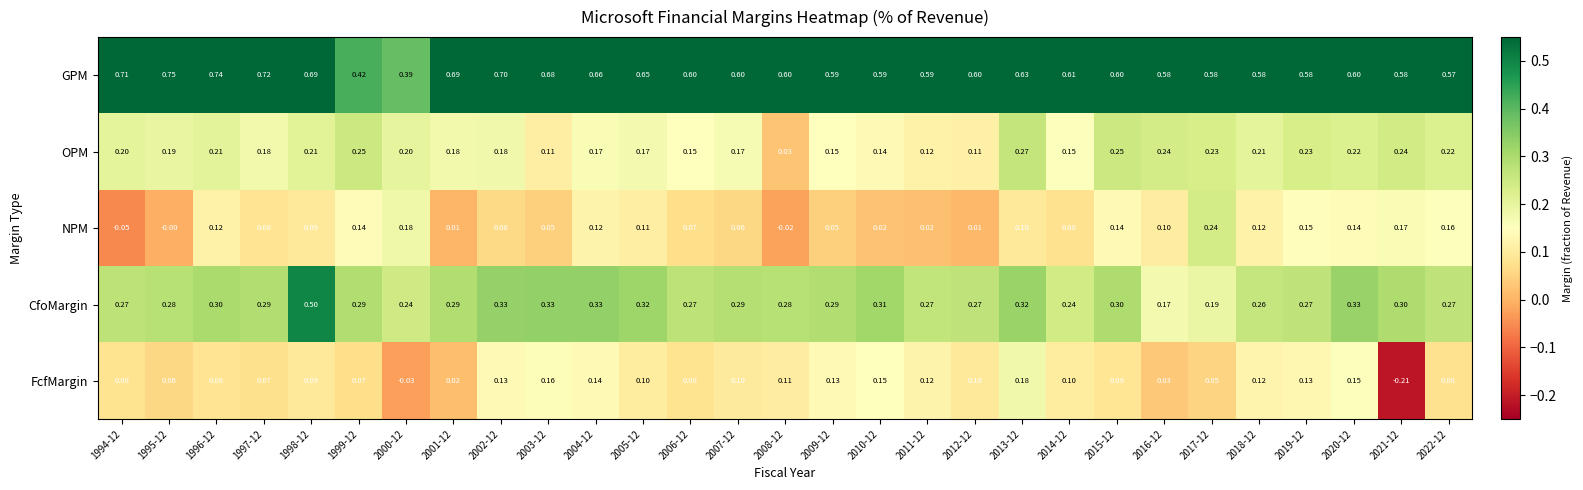

At how many categories does at least one series exceed 0?

29